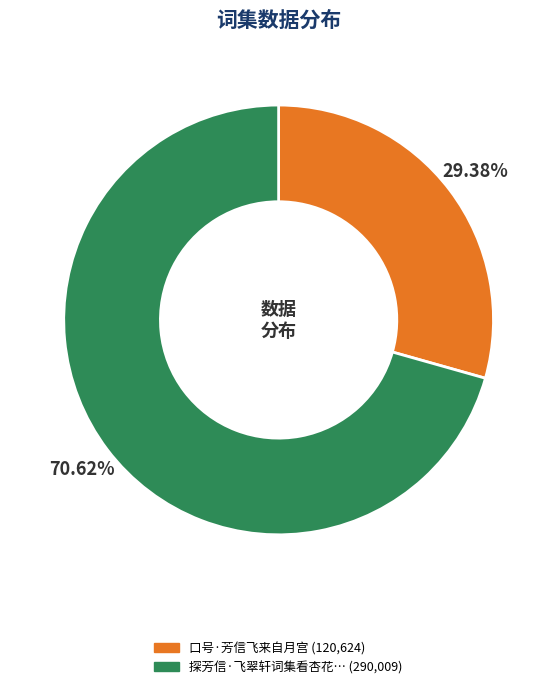

Is there any slice that represents more than half of the pie?

Yes